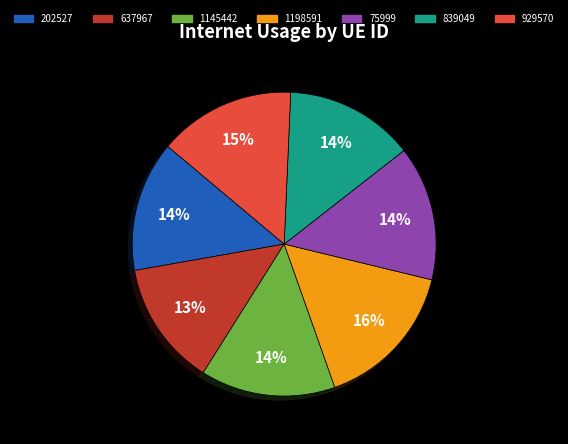

How many slices are in this pie chart?

7